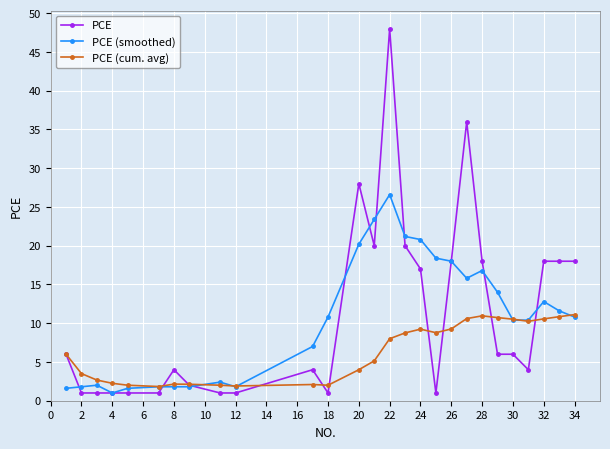

What is the greatest value displayed?

48.0